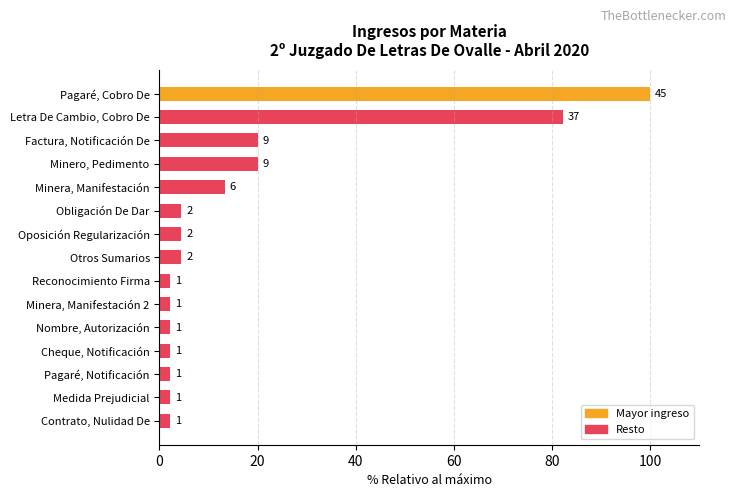

Does the chart contain stacked bars?

No